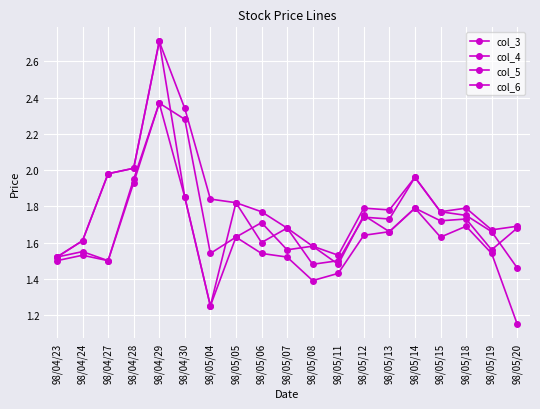

What is the sum of all col_5 values?

30.5